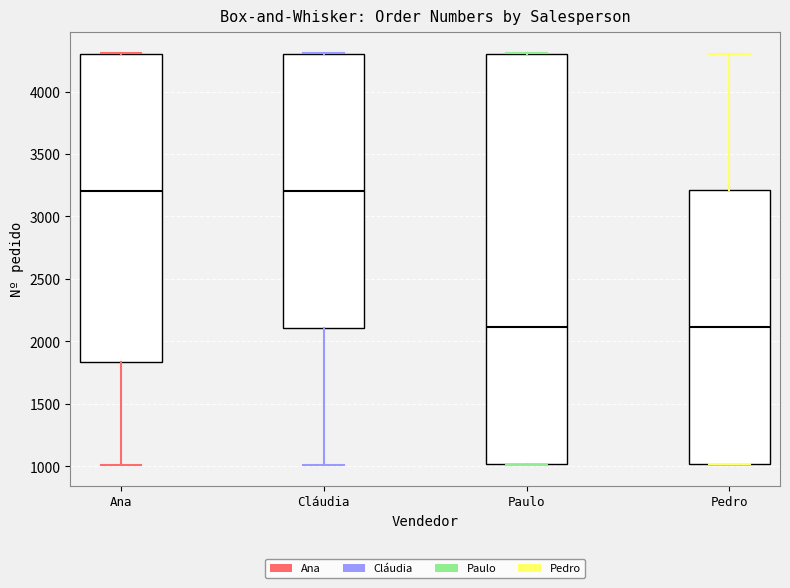

Reading left to right, transcribe this box plot: for each box, give where its median line is, the range the box spans, and where its two whiskers end, as read against the y-axis. The values are not printed on the chart, so give them approximately, as read against the axis.

Ana: median 3200, box 1850 to 4300, whiskers 1000 to 4300
Cláudia: median 3200, box 2100 to 4300, whiskers 1000 to 4300
Paulo: median 2100, box 1000 to 4300, whiskers 1000 to 4300
Pedro: median 2100, box 1000 to 3200, whiskers 1000 to 4300